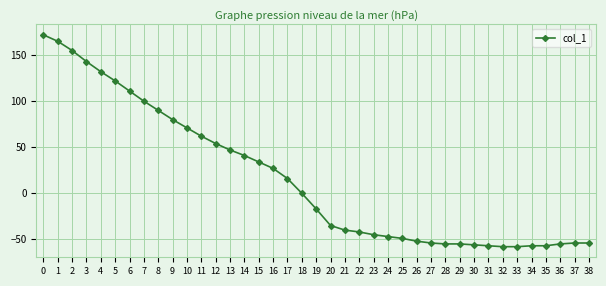

What is the difference between the second highest and second lowest values?

223